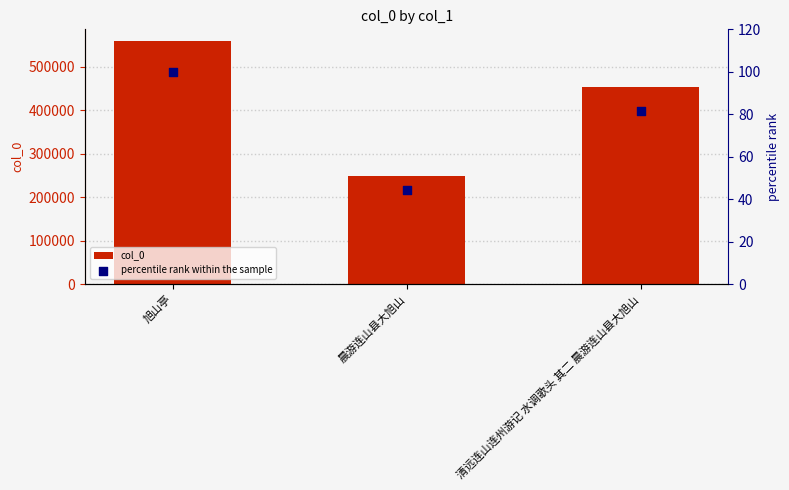

At which category is the sum across all series the highest?

旭山亭